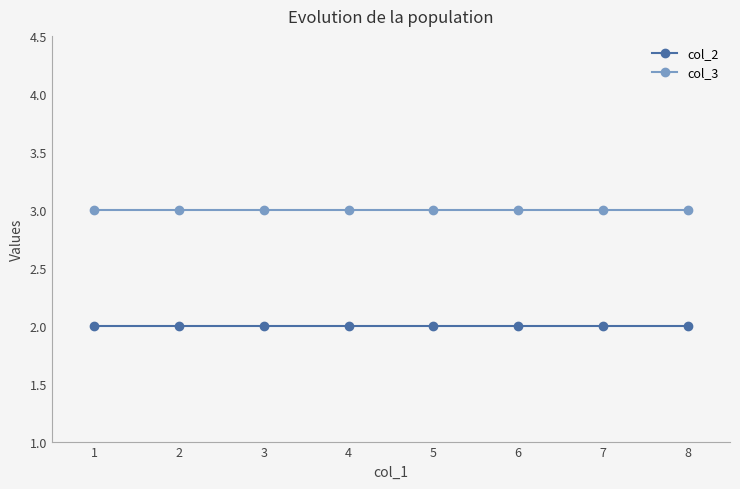

The value of col_2 at 7 is 2. True or false?

True